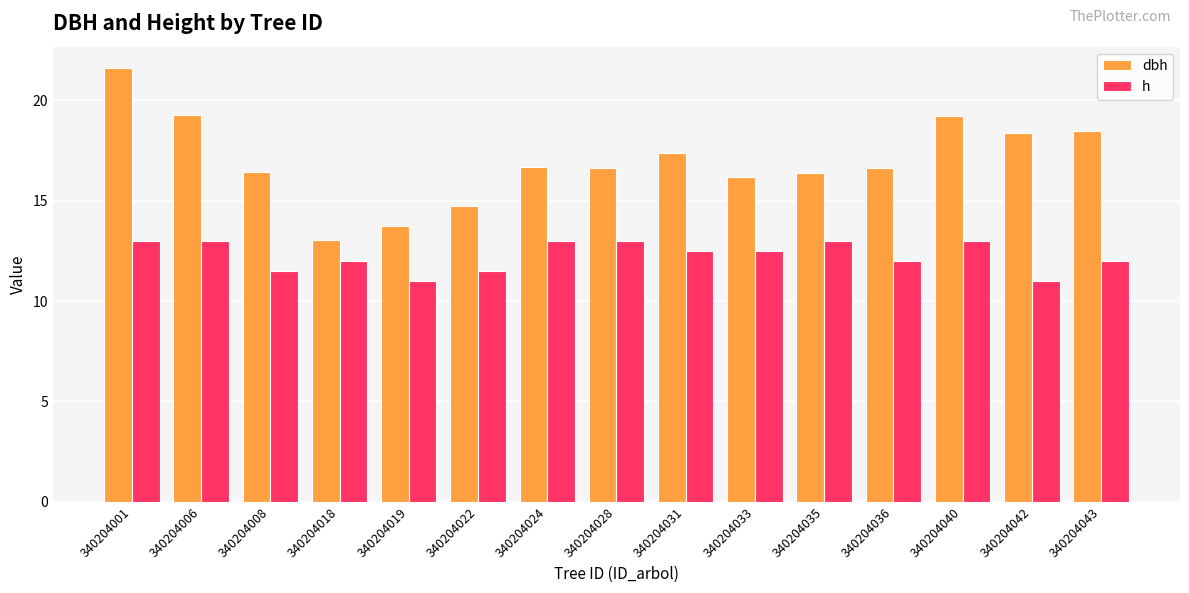

What is the average value of the h series?

12.3